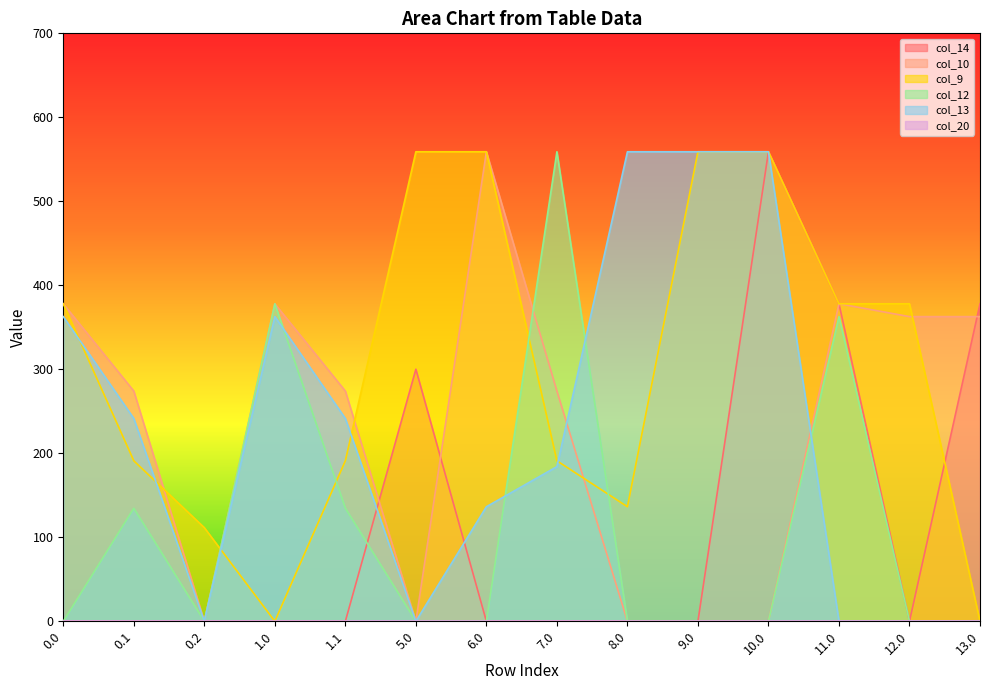

How many interior local valleys does the col_10 series have?

2